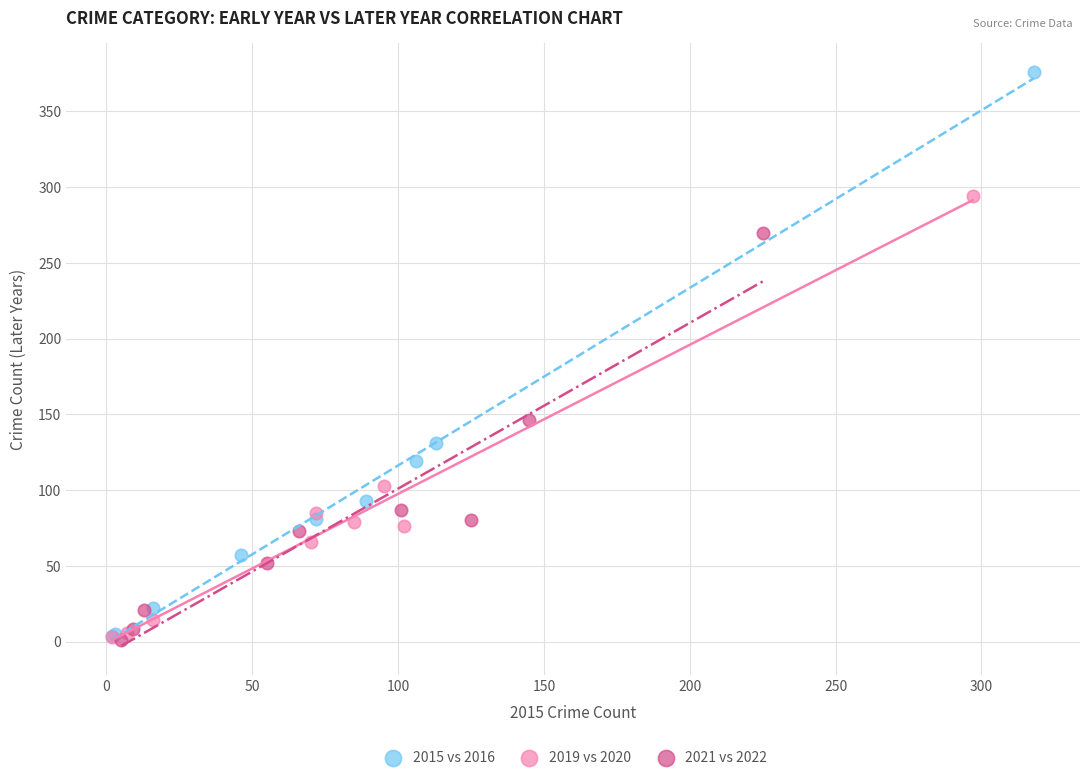

Which series contains the highest Y value?

2015 vs 2016